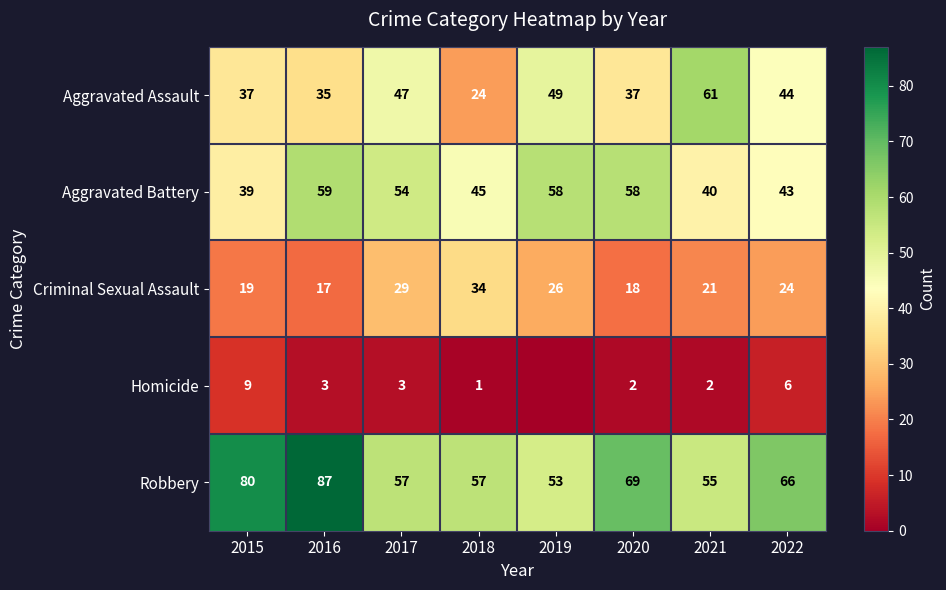

Which series changed the most between 2016 and 2021?

Robbery